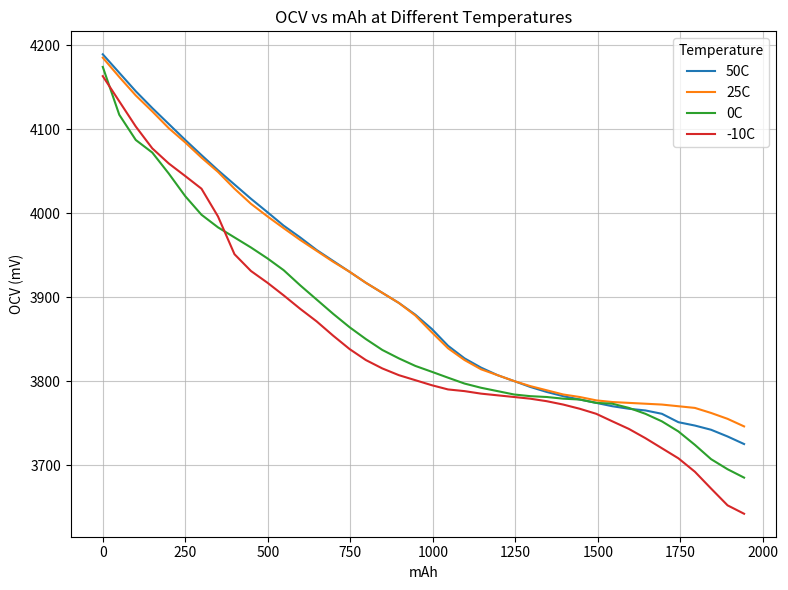

Which series has the widest spread of values?

-10C